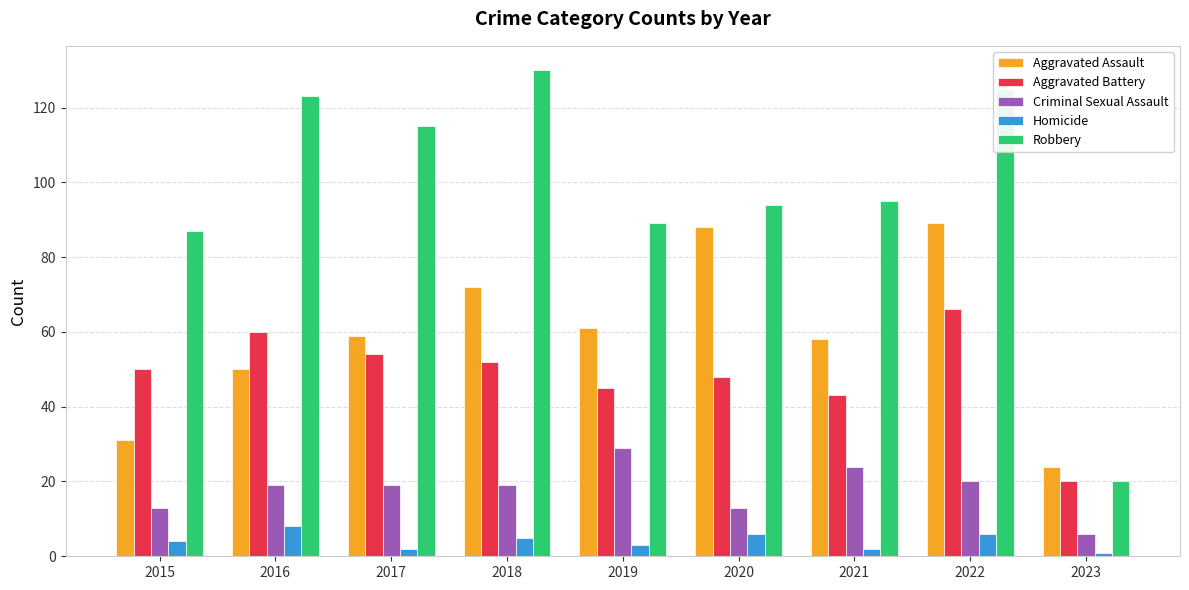

The Aggravated Battery series shows 20 at 2023. True or false?

True